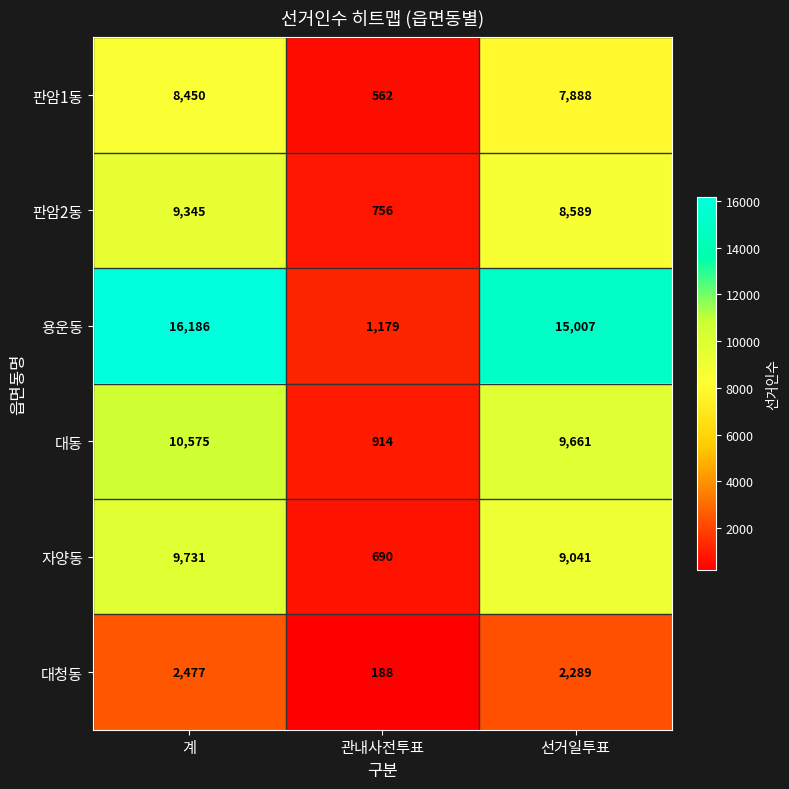

Which series has the largest total across all categories?

용운동